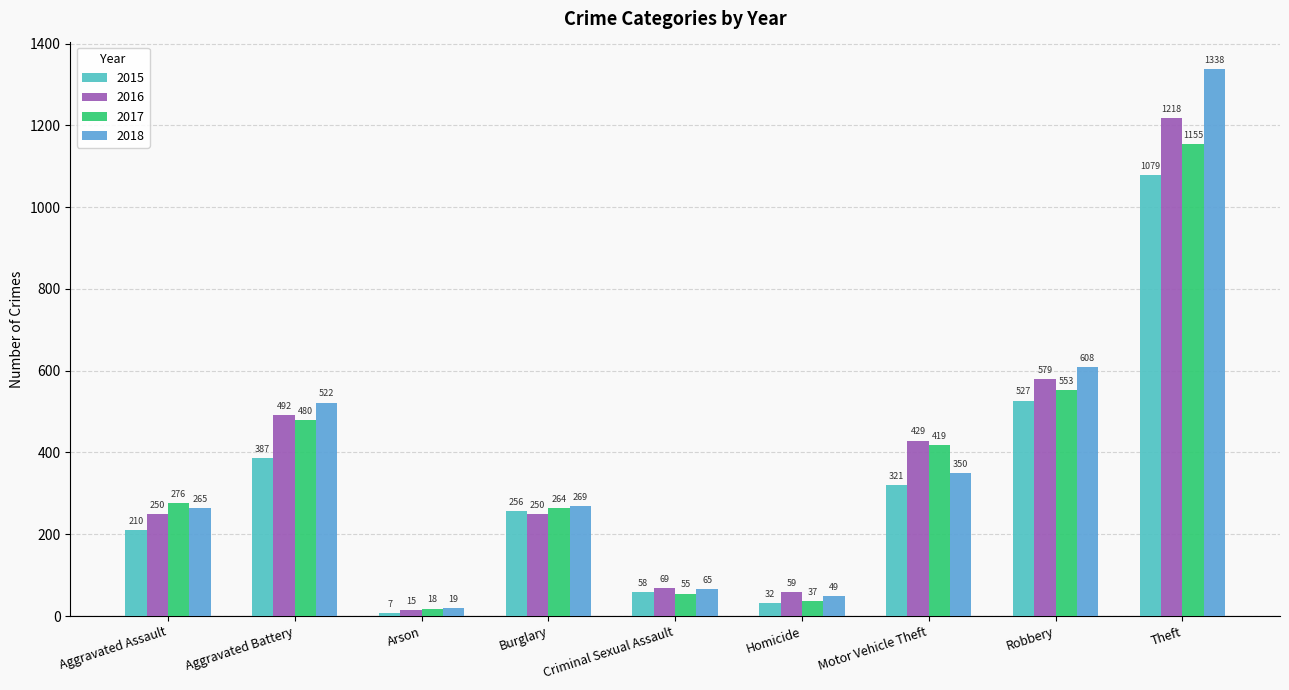

The 2017 series shows 18 at Arson. True or false?

True